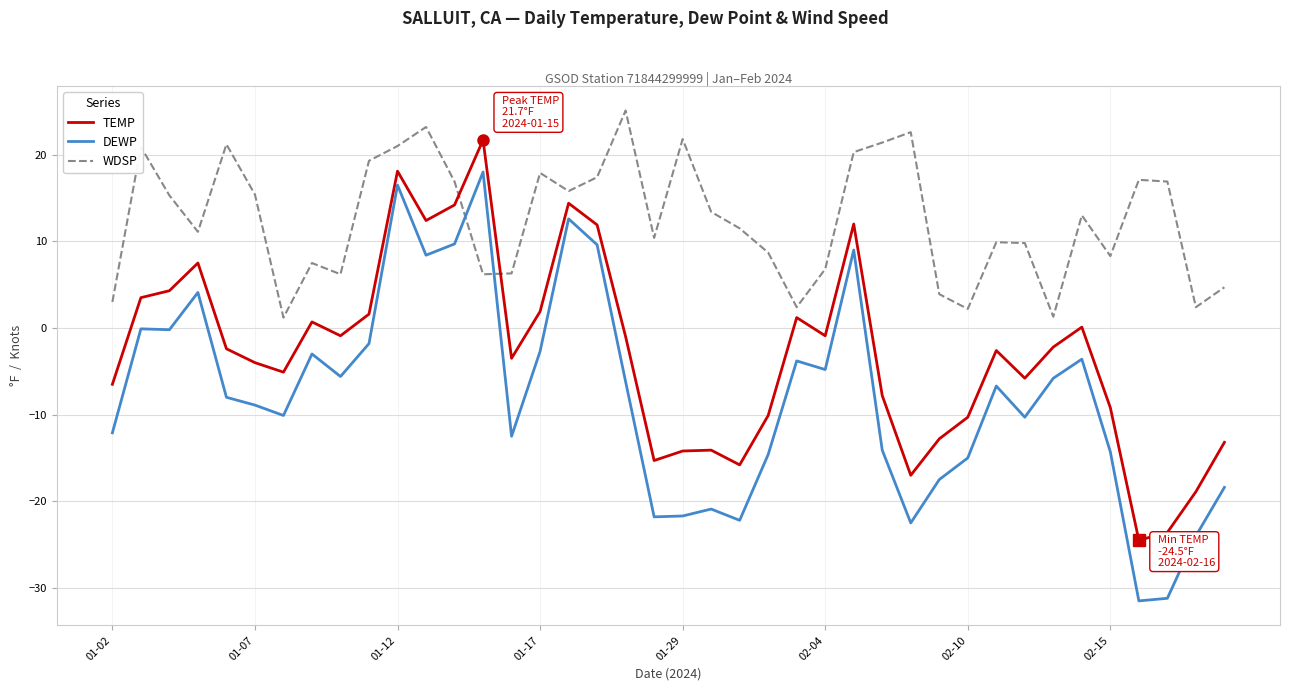

True or false: DEWP and WDSP intersect in this chart.

True